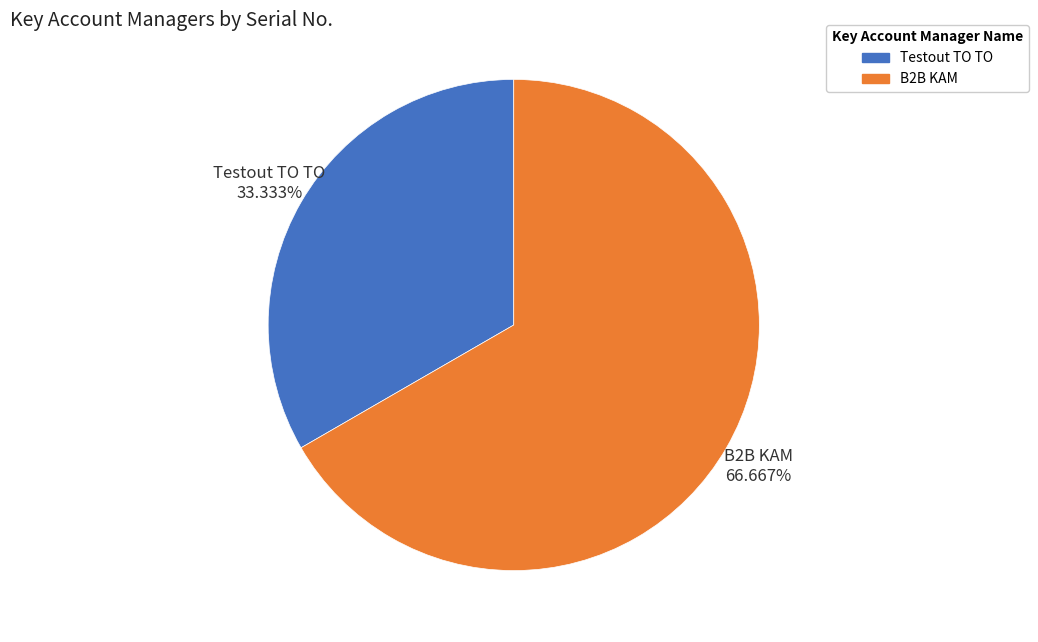

Approximately how many times larger is the value at Testout TO TO compared to B2B KAM?

0.5